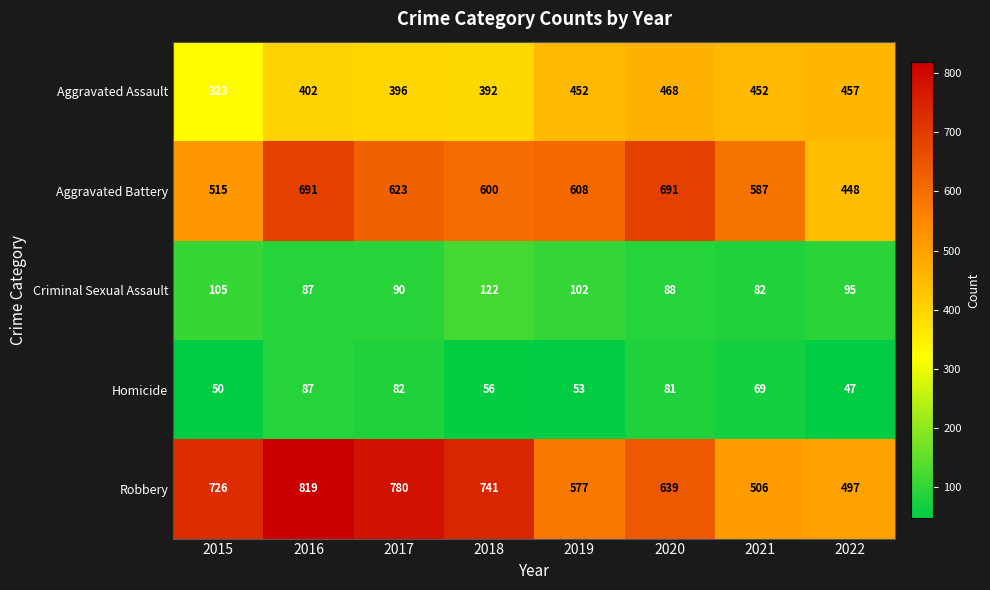

Count the number of categories in the chart.

8